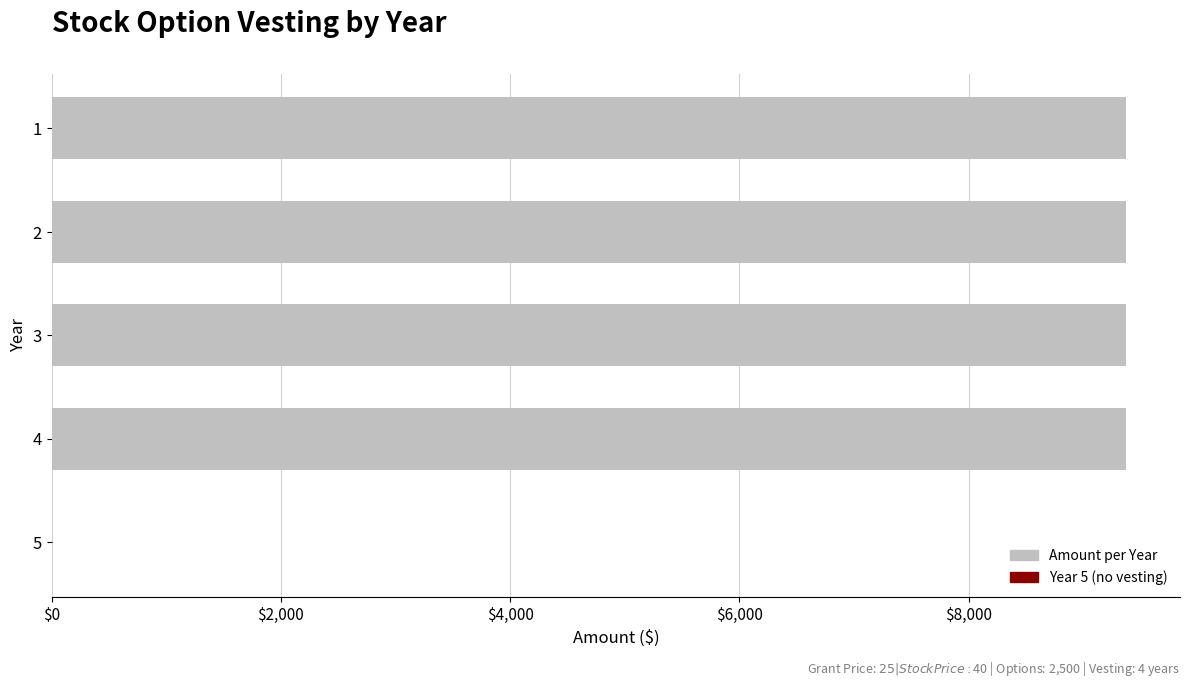

What is the sum of all values?

37500